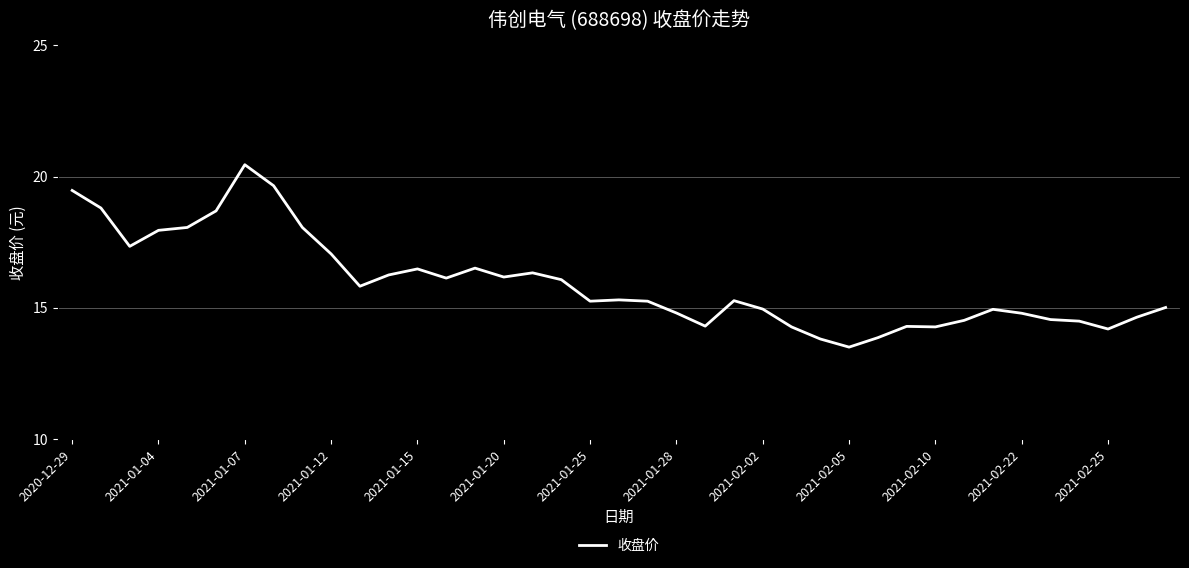

How many lines are shown in the chart?

1